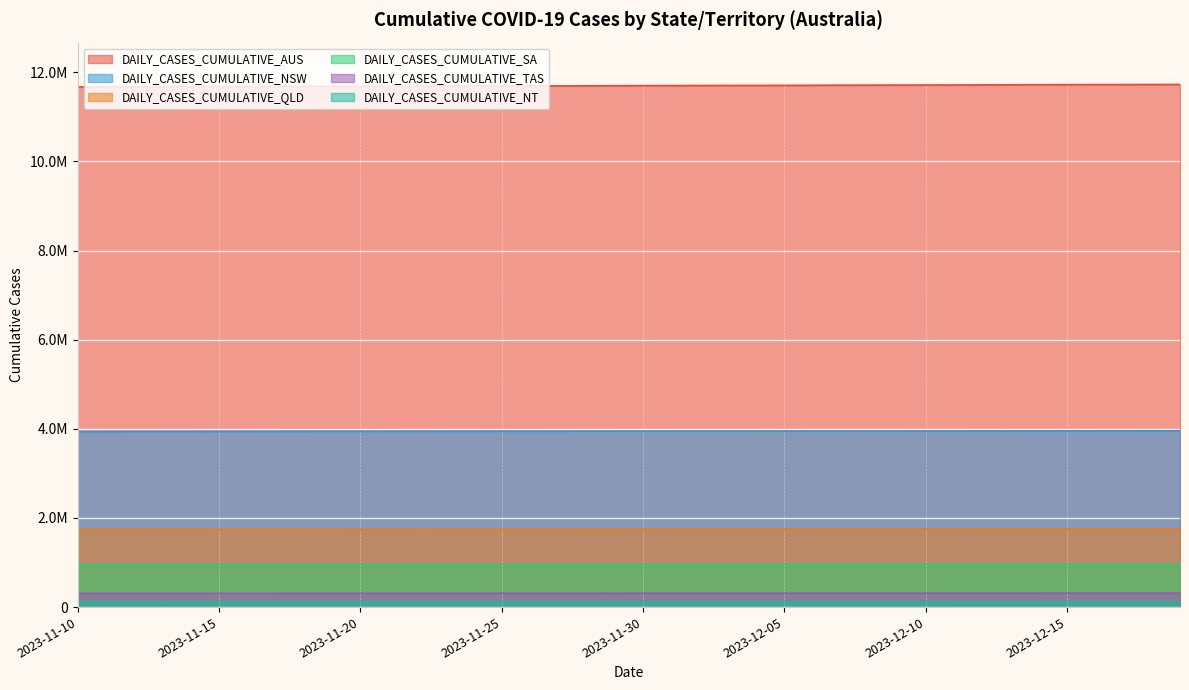

What is the difference between the DAILY_CASES_CUMULATIVE_TAS values at 2023-12-16 and 2023-12-19?

150